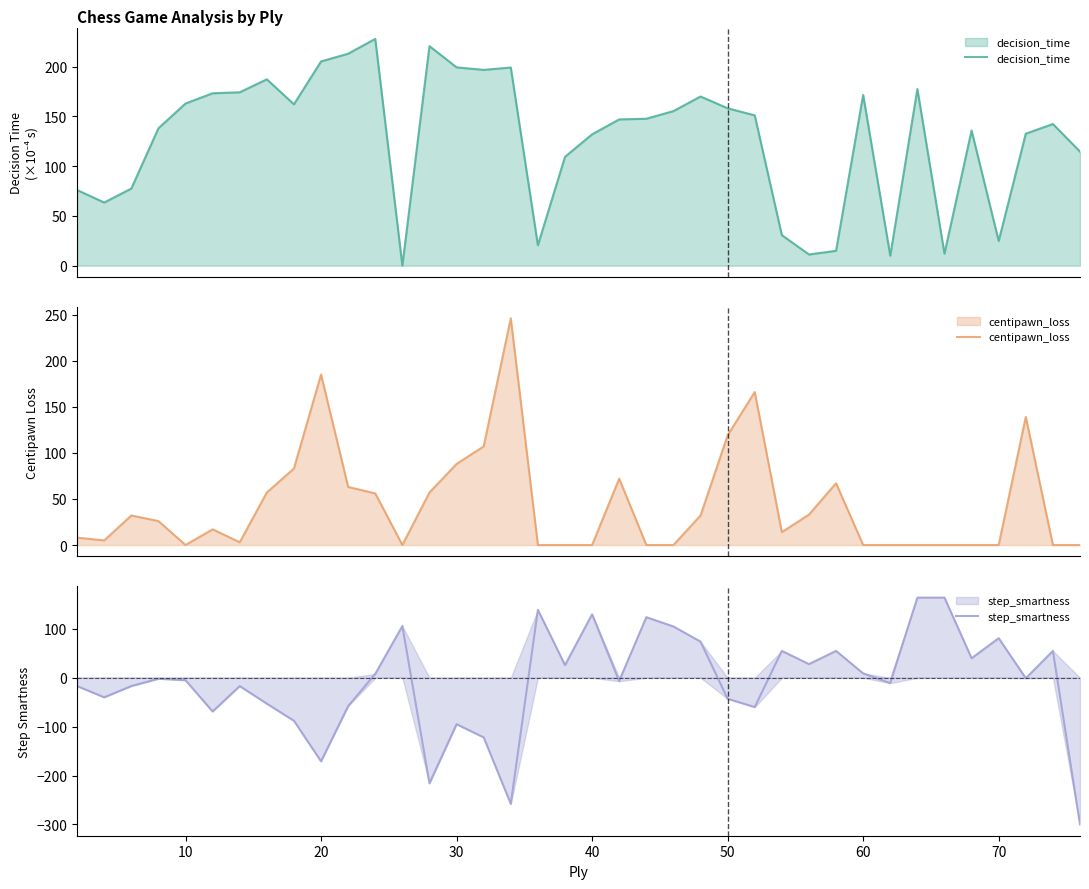

Rank the series by their maximum value, from highest to lowest.

centipawn_loss, decision_time, step_smartness